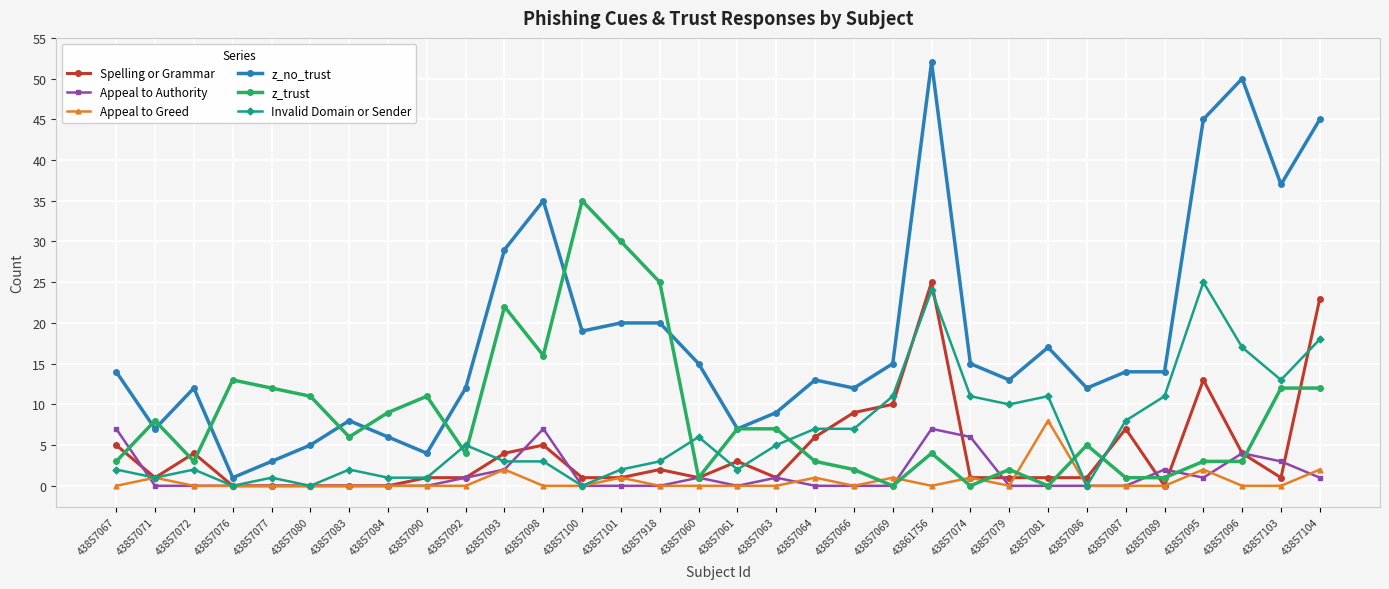

Is this an area chart (filled region under the line)?

No